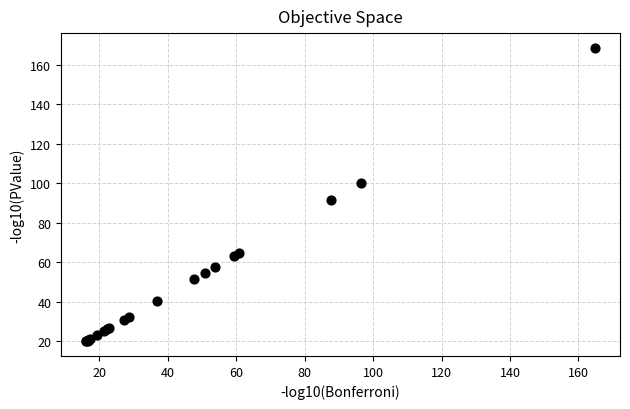

What Y value in the scatter plot is closest to 94?

91.4